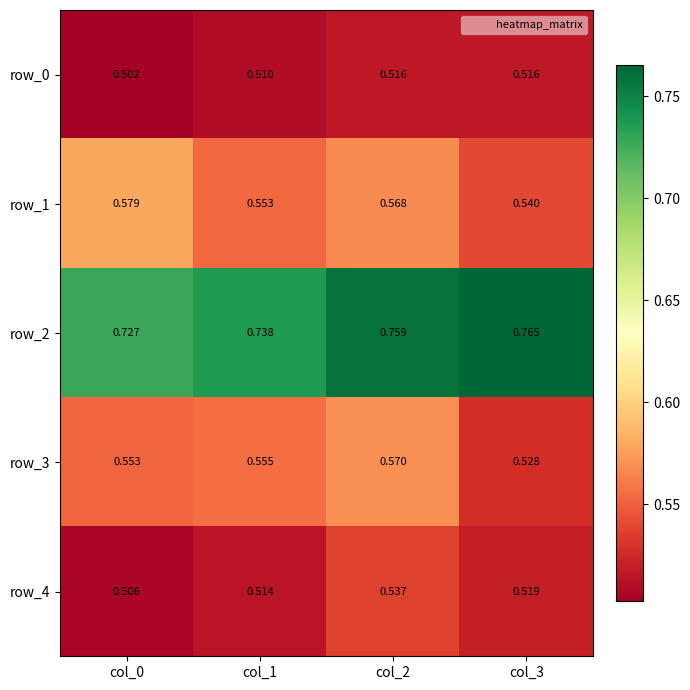

At which label does row_1 reach its peak?

col_0